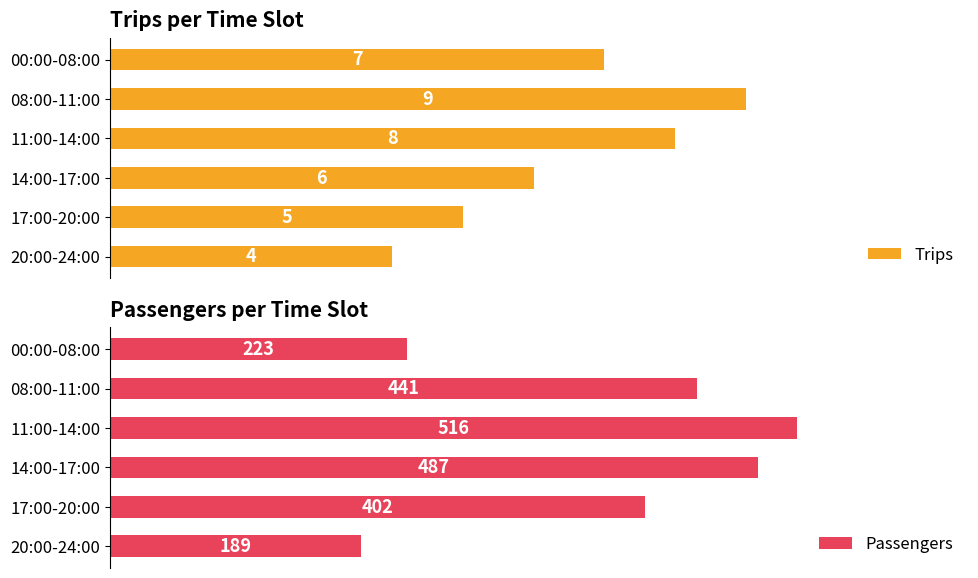

What is the average value of the Trips series?

6